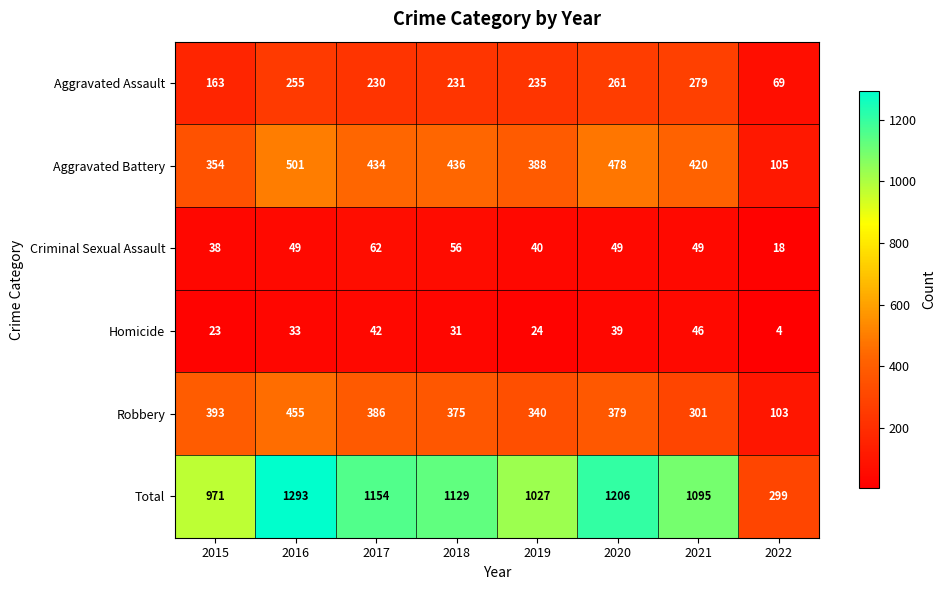

At which label is Total closest to 796?

2015